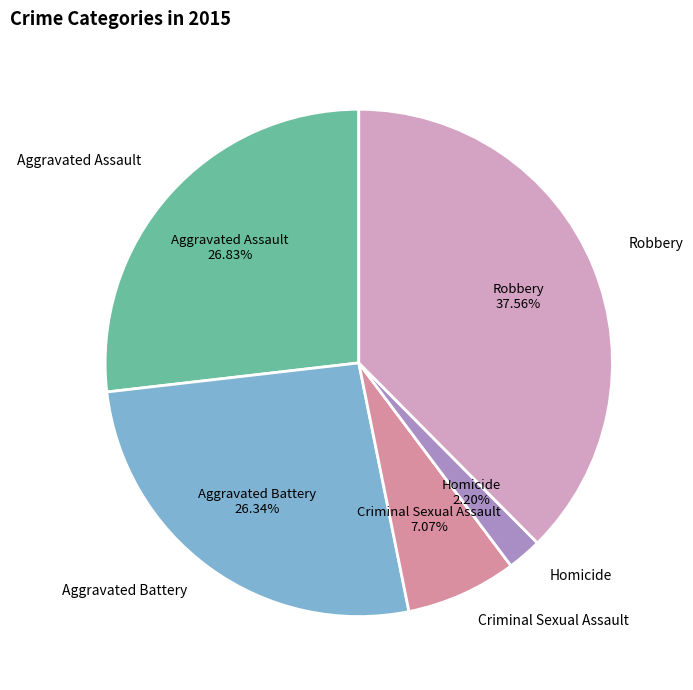

To the nearest percent, what is the average slice percentage?

20%